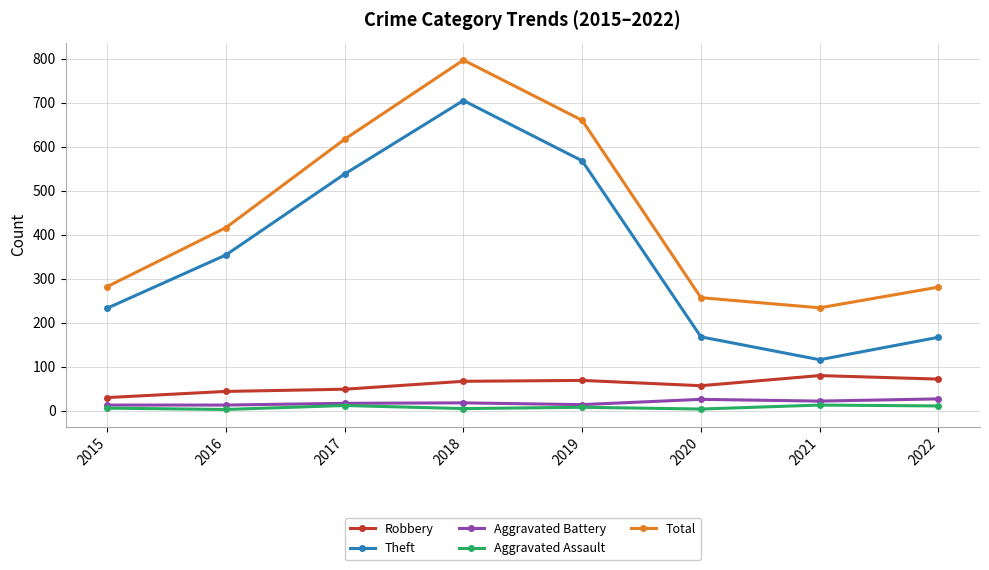

How many series are shown in this chart?

5